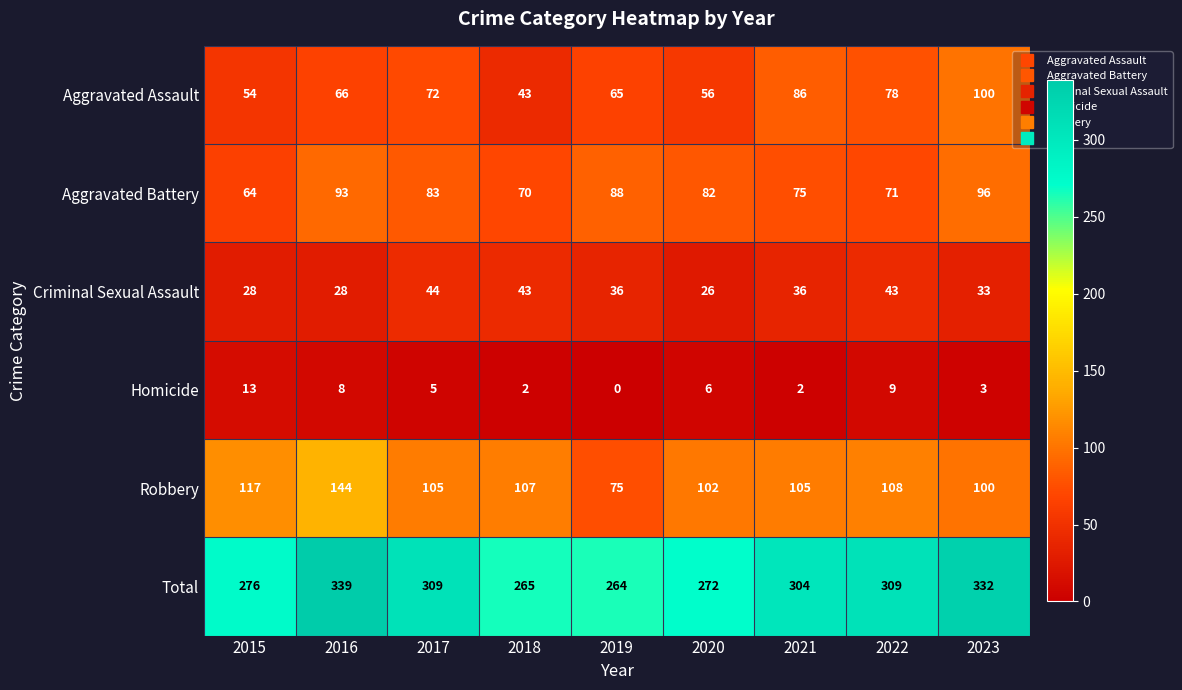

Which series changed the most between 2016 and 2023?

Robbery